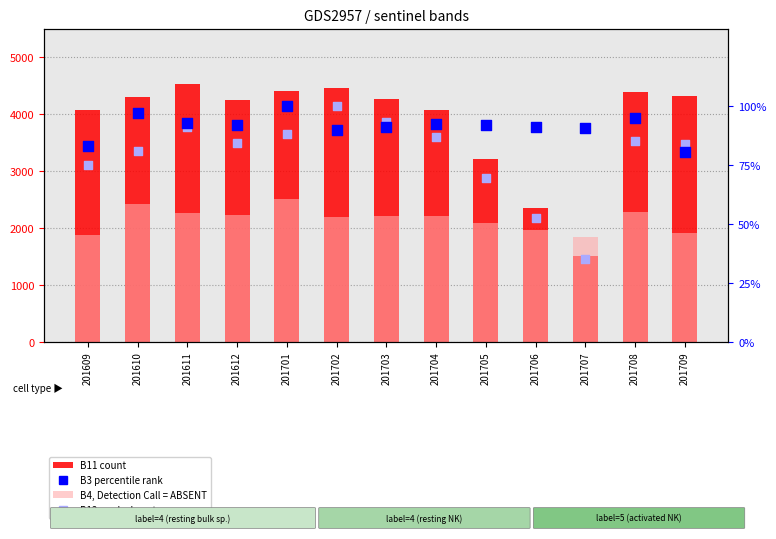

What is the total value across all series at 201705?

5459.6